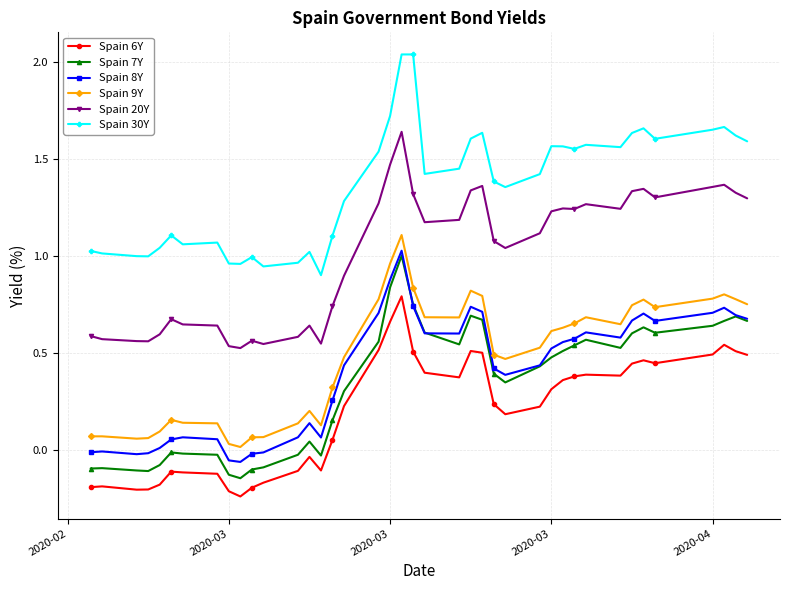

True or false: Spain 20Y and Spain 6Y intersect in this chart.

False